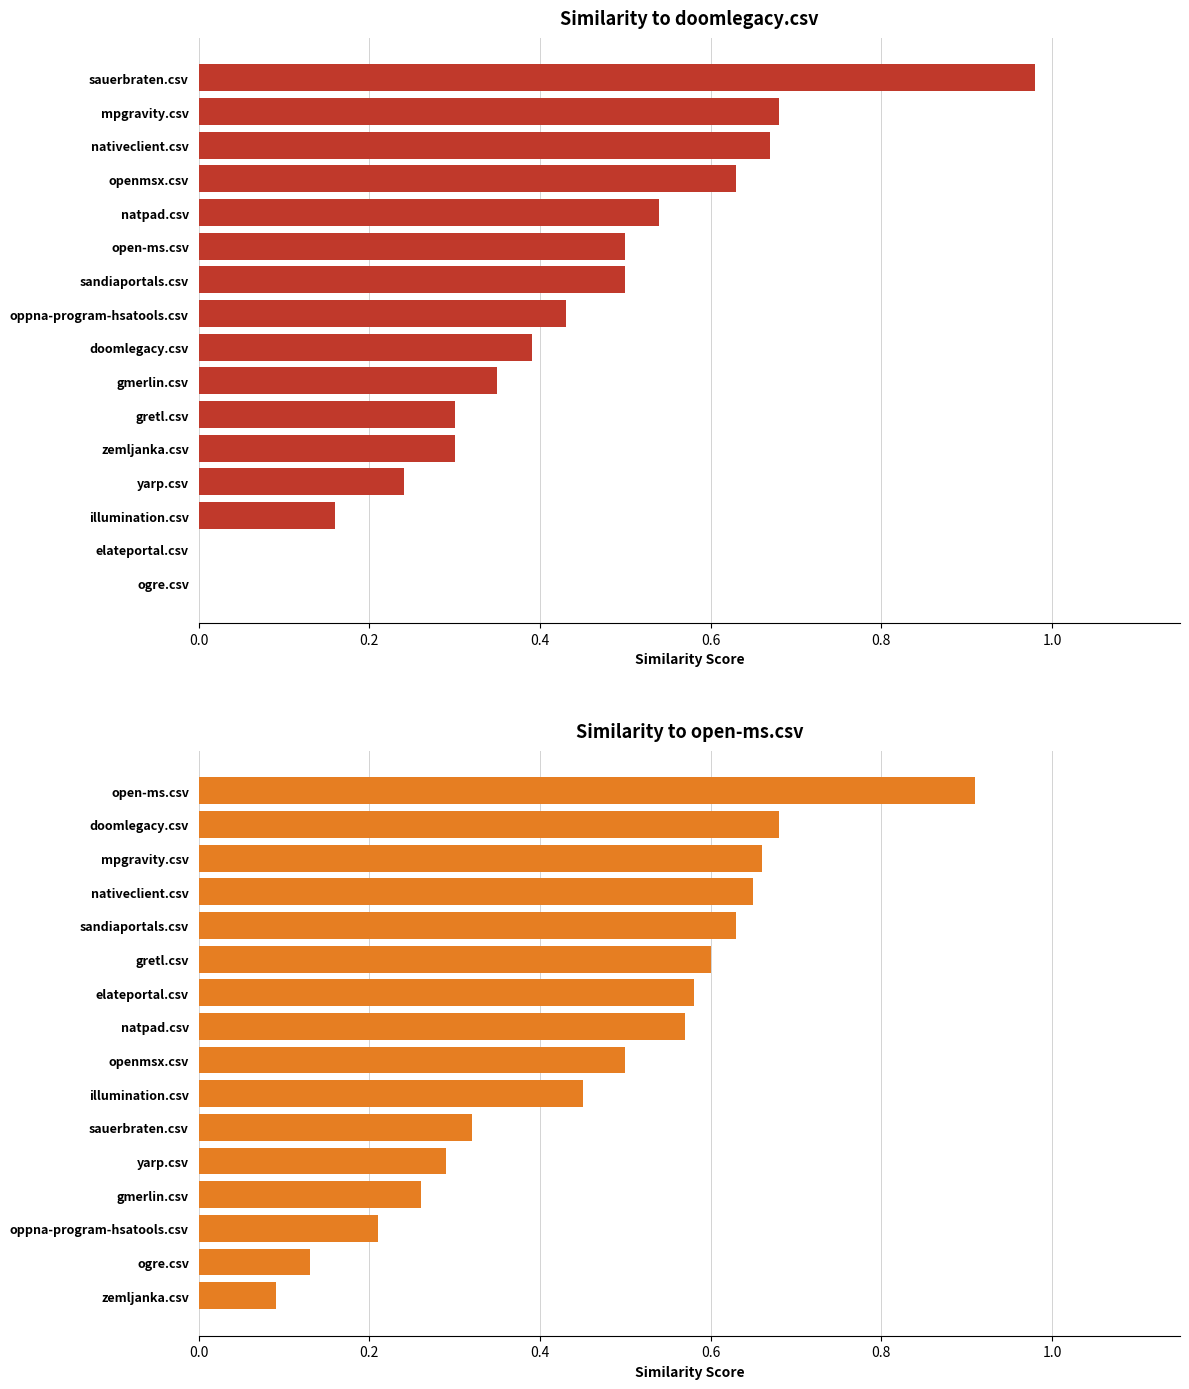

What is the average value of the doomlegacy.csv series?

0.4